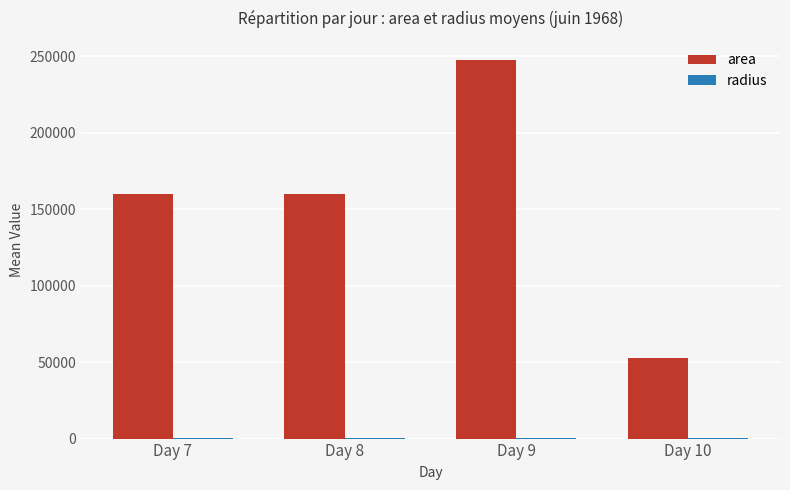

Is it true that area equals 160156.2 at Day 8?

True